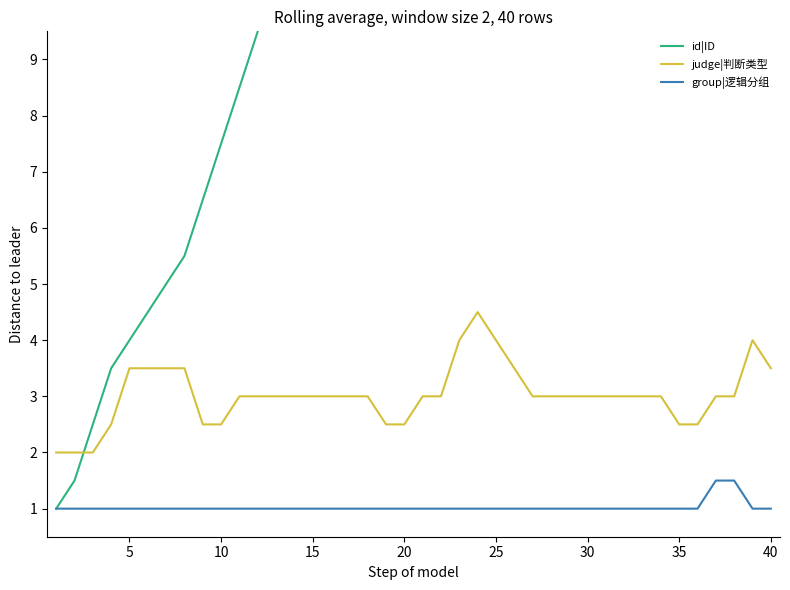

True or false: id|ID and group|逻辑分组 intersect in this chart.

False